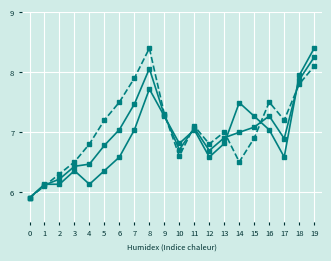

How many series are shown in this chart?

3